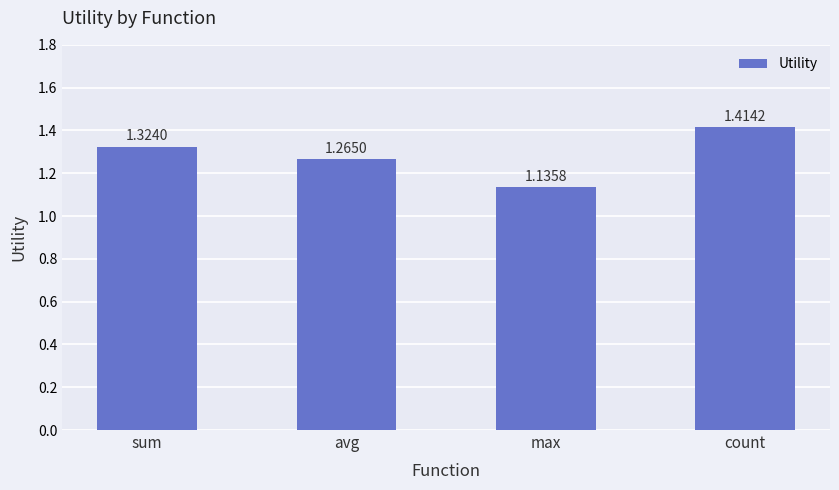

What is the ratio of the value at max to the value at sum?

0.9